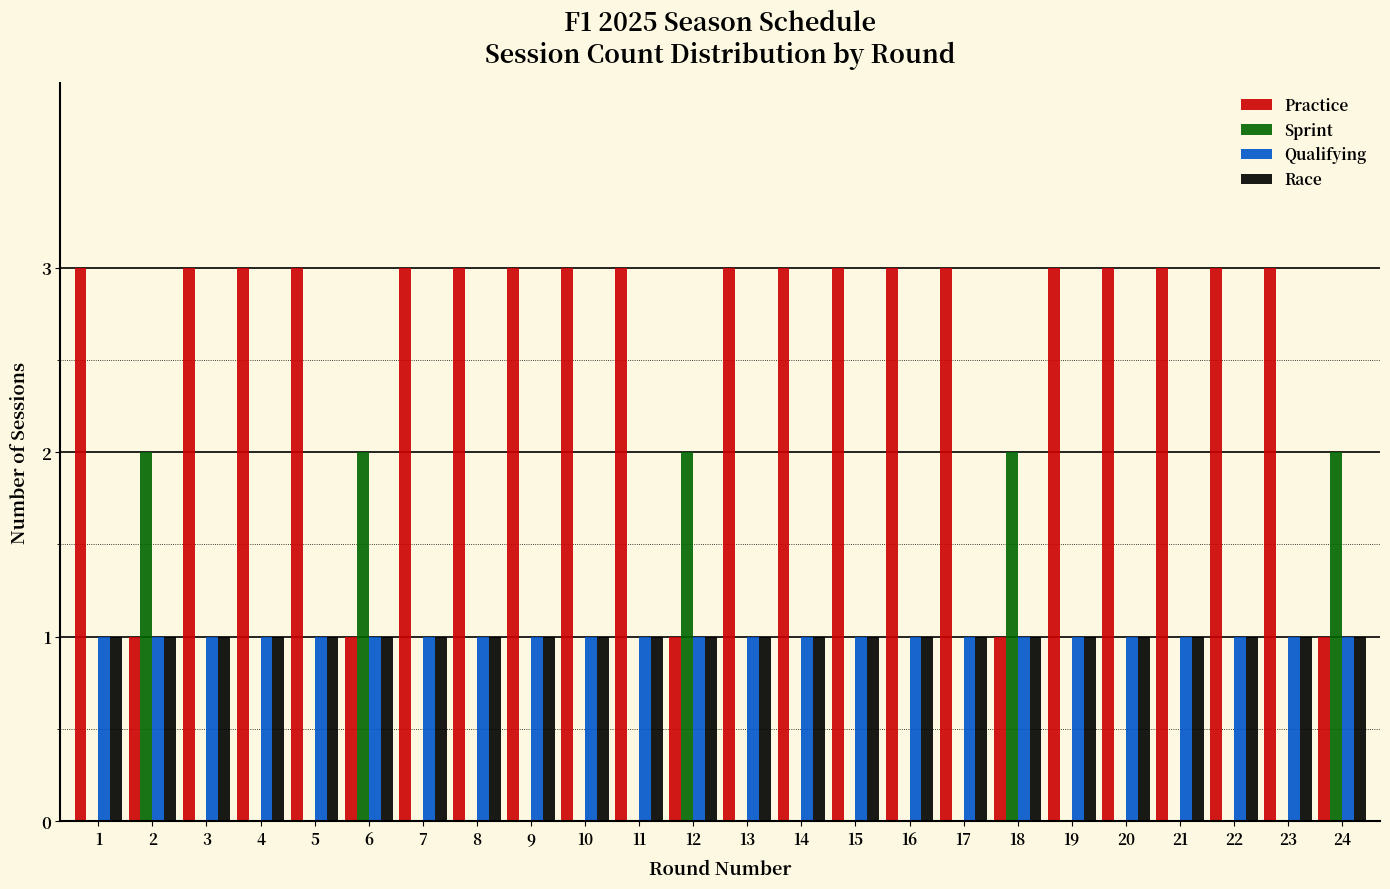

What is the approximate value of Practice at 4?

3